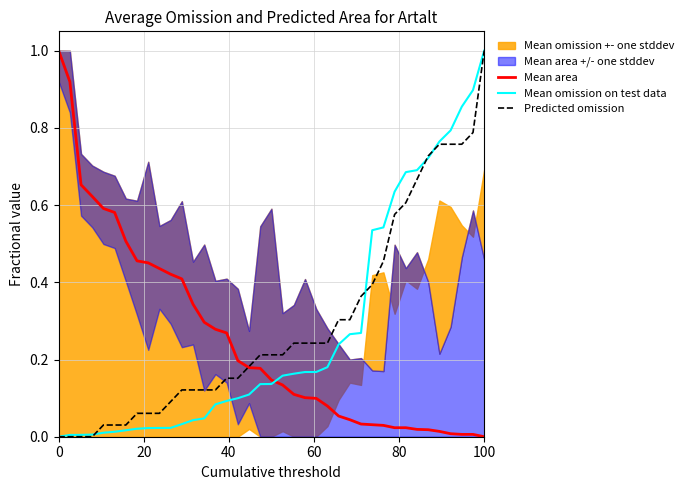

What is the label of the 6th point from the left?

100